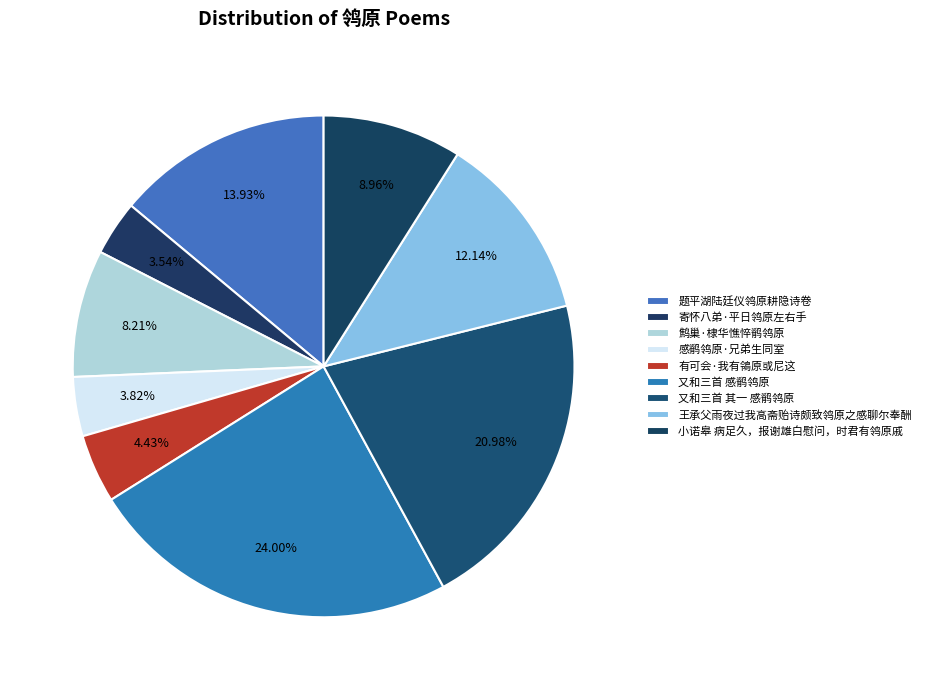

How many slices are in this pie chart?

9